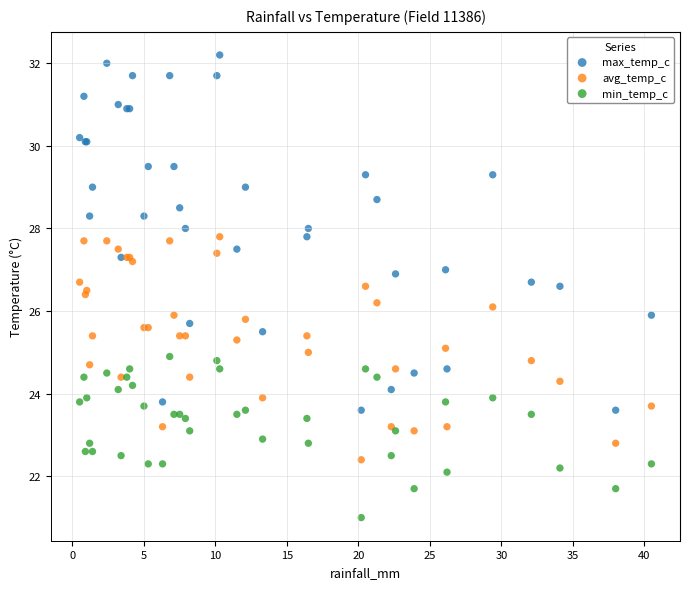

Which series contains the lowest Y value?

min_temp_c